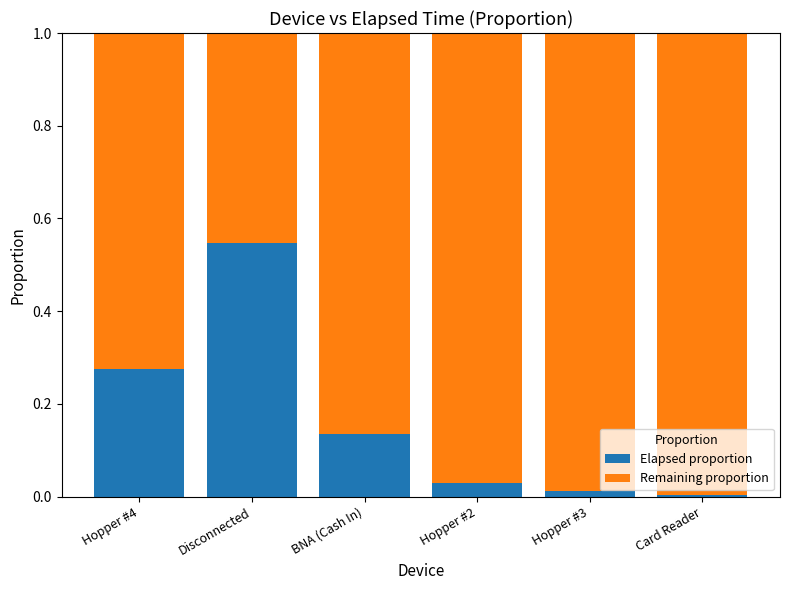

The Elapsed proportion series shows 0.2 at Disconnected. True or false?

False